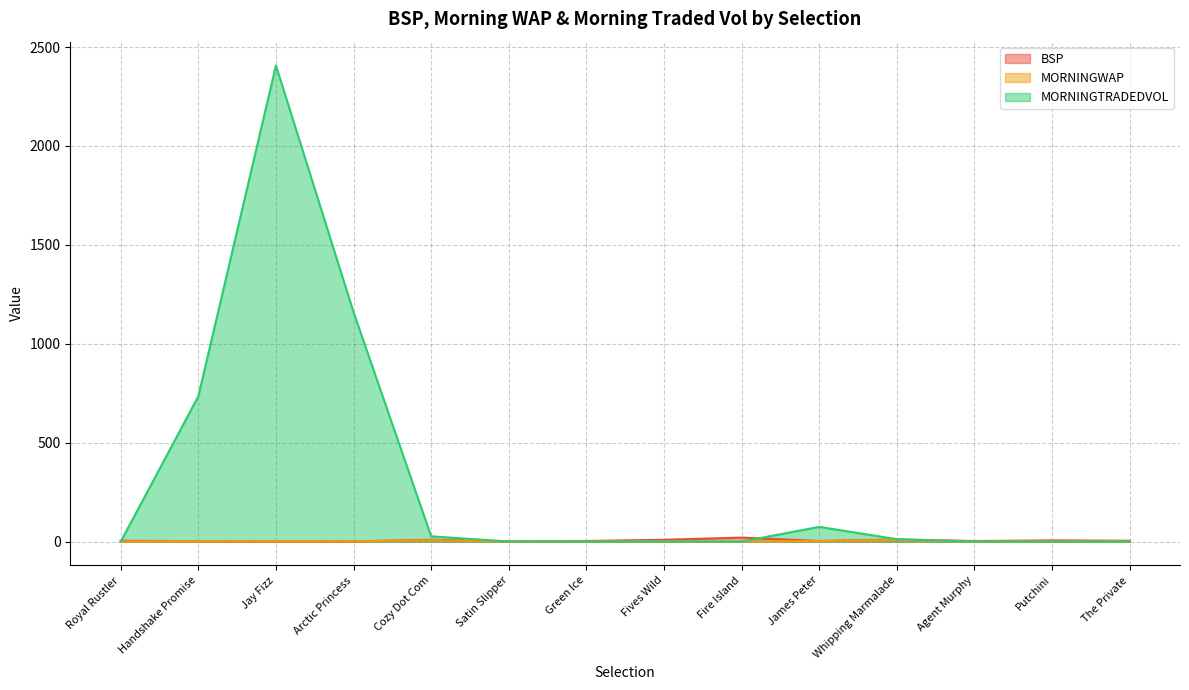

What is the minimum value for BSP?

1.1